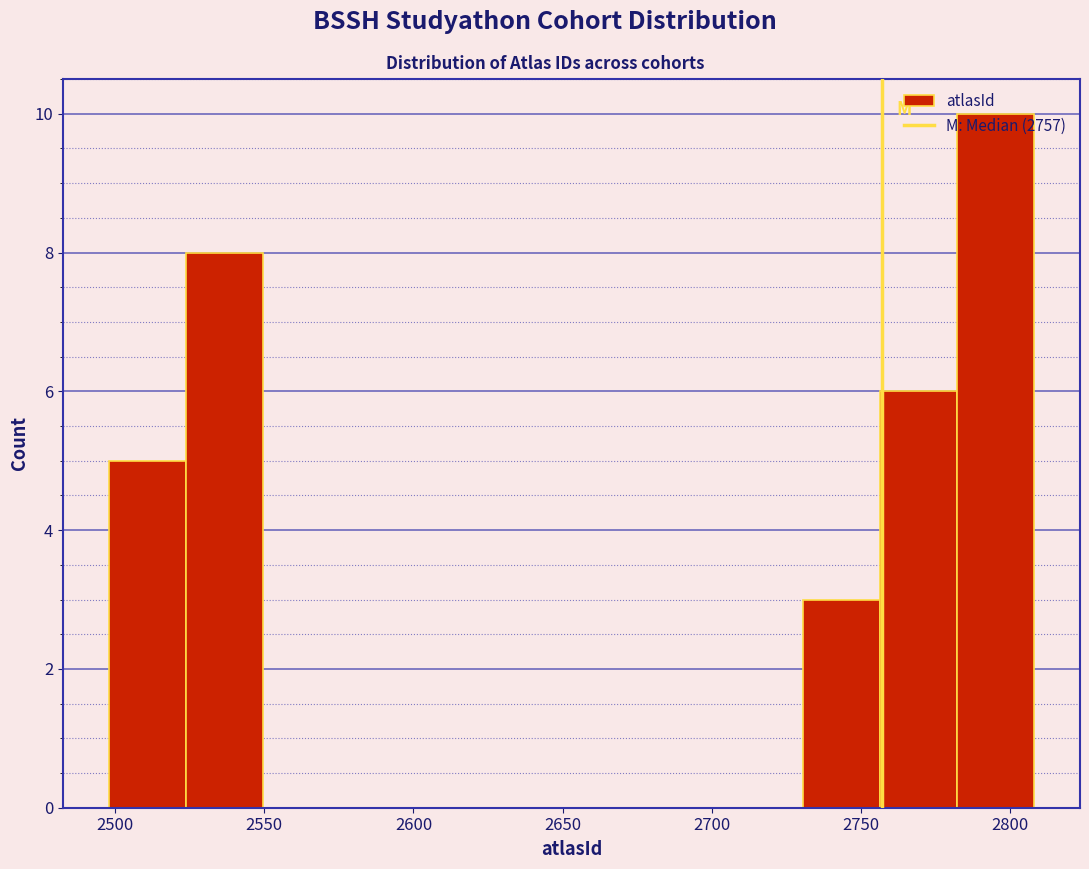

Reading left to right, list every bar in this chart as the range it spans on the x-axis followed by its height. Neither the bar edges nor the heights are printed on the chart, so give them approximately, as read against the axes.

2500 to 2525: 5
2525 to 2550: 8
2550 to 2575: 0
2575 to 2600: 0
2600 to 2625: 0
2625 to 2655: 0
2655 to 2680: 0
2680 to 2705: 0
2705 to 2730: 0
2730 to 2755: 3
2755 to 2780: 6
2780 to 2810: 10